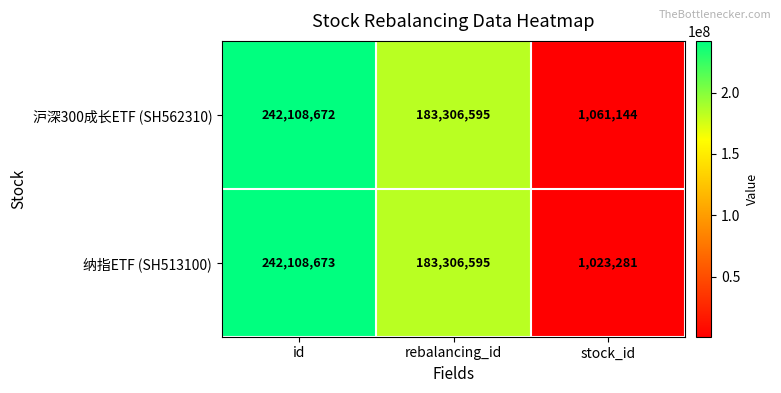

What is the sum of all 纳指ETF (SH513100) values?

426438549